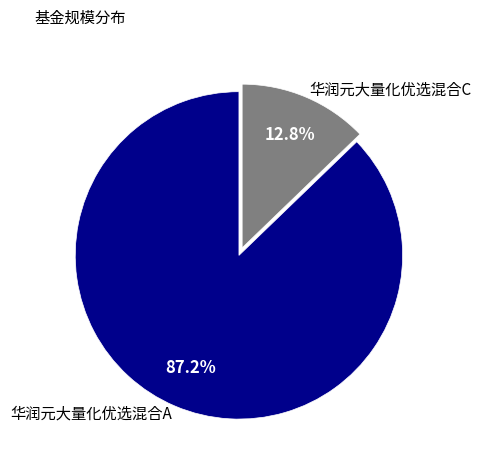

What percentage is the 华润元大量化优选混合C slice, to the nearest percent?

13%